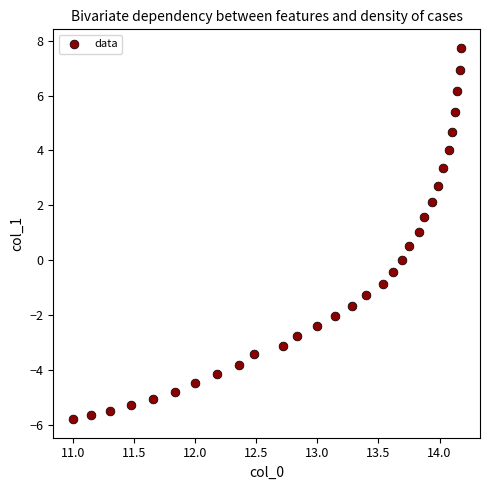

What is the range of Y values (max minus min)?

13.5